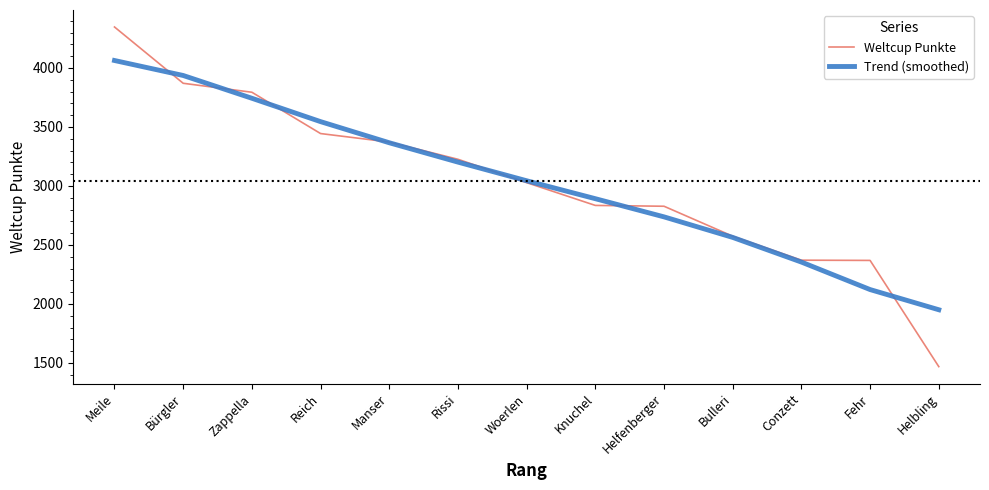

Rank the categories by Trend (smoothed) value from highest to lowest.

Meile, Bürgler, Zappella, Reich, Manser, Rissi, Woerlen, Knuchel, Helfenberger, Bulleri, Conzett, Fehr, Helbling